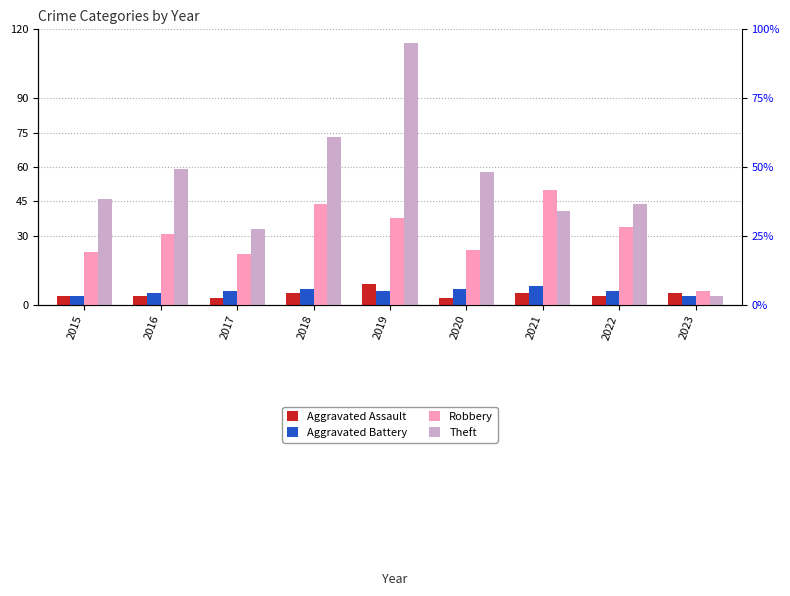

What is the value of the Theft bar at the 7th from the left?

41